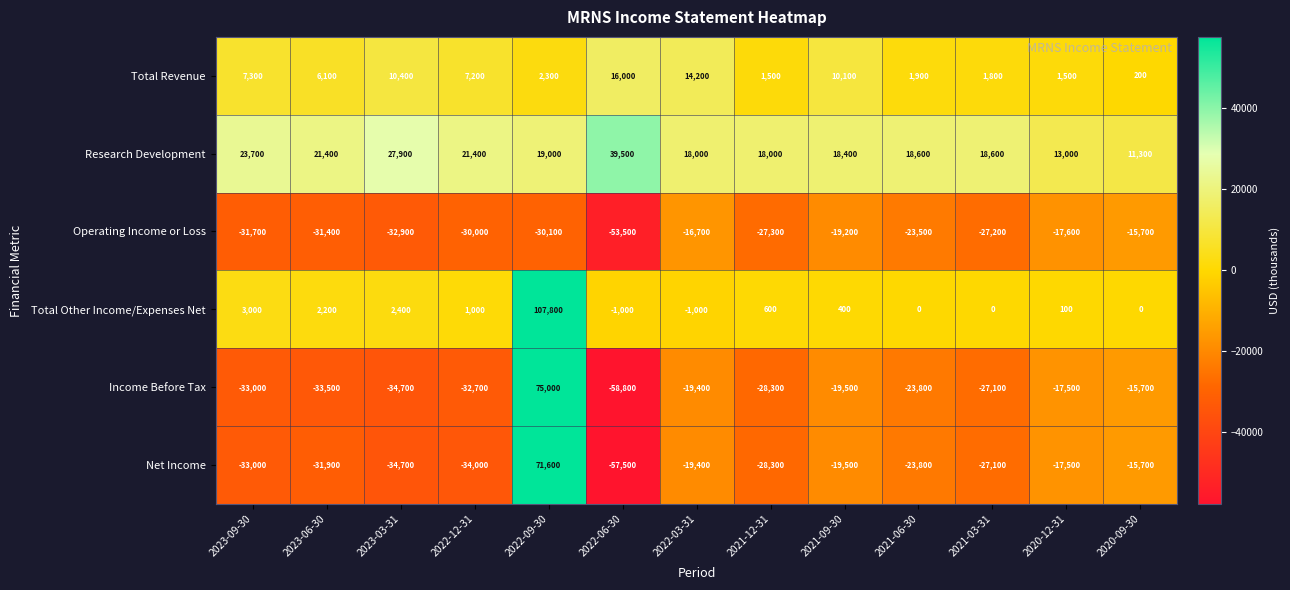

The Research Development series shows 12289 at 2021-06-30. True or false?

False